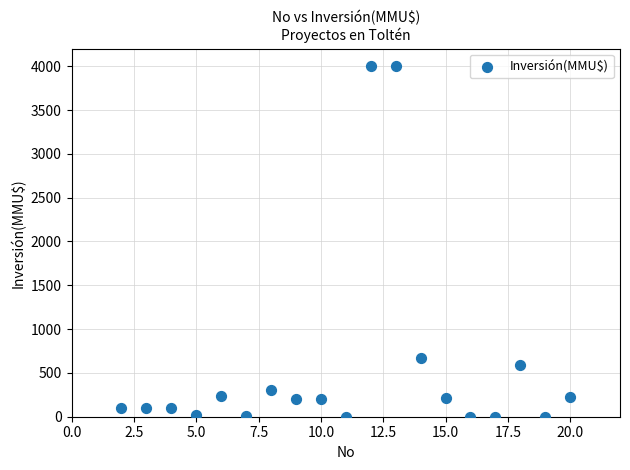

What Y value in the scatter plot is closest to 2000?

668